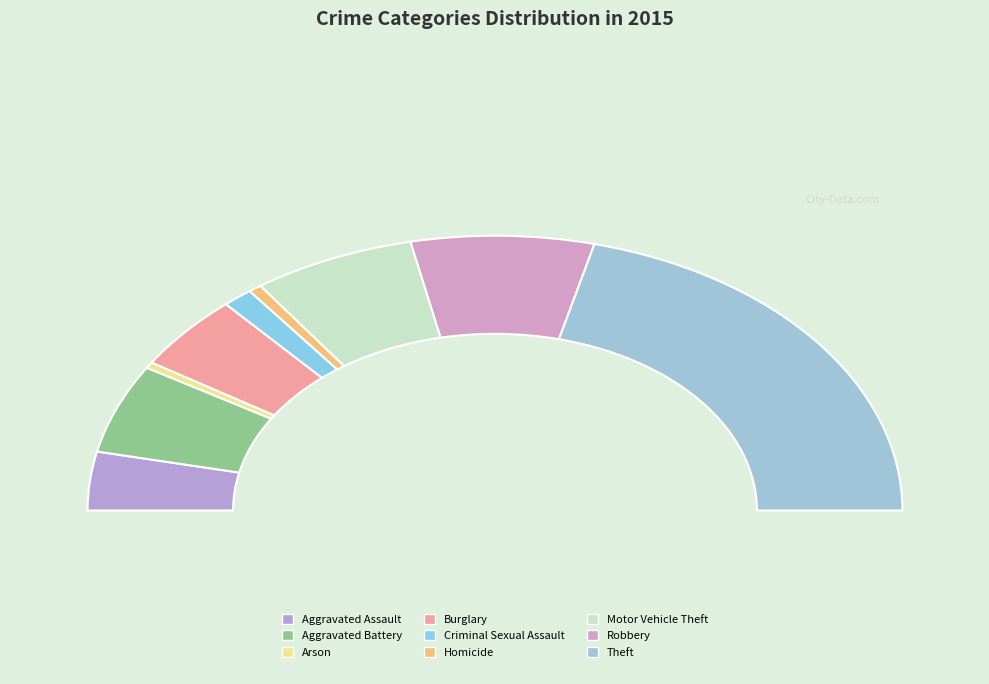

Is there a majority slice in this chart?

No